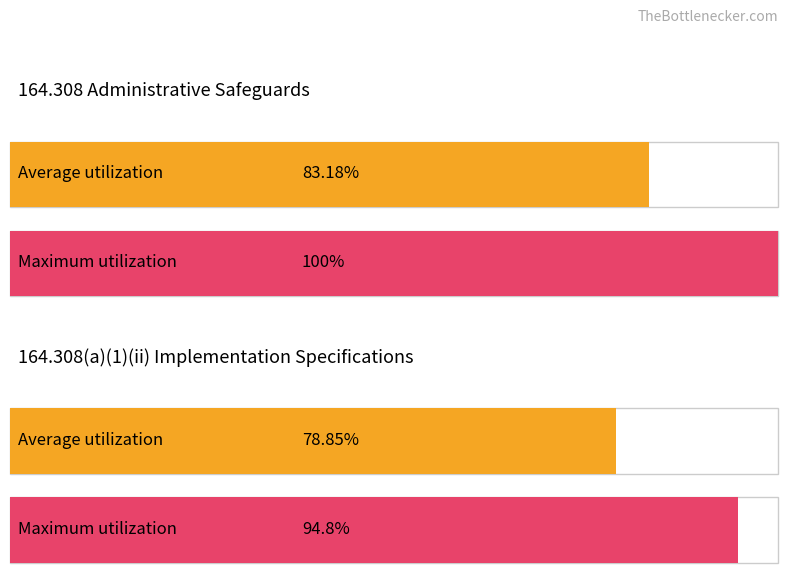

Is it true that Average utilization equals 119.2 at 164.308 Physical Safeguards?

False